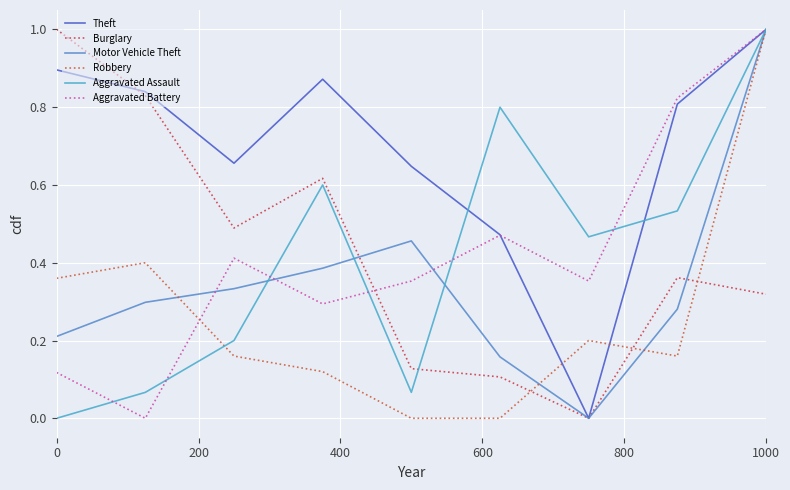

At which category is the sum across all series the highest?

1000